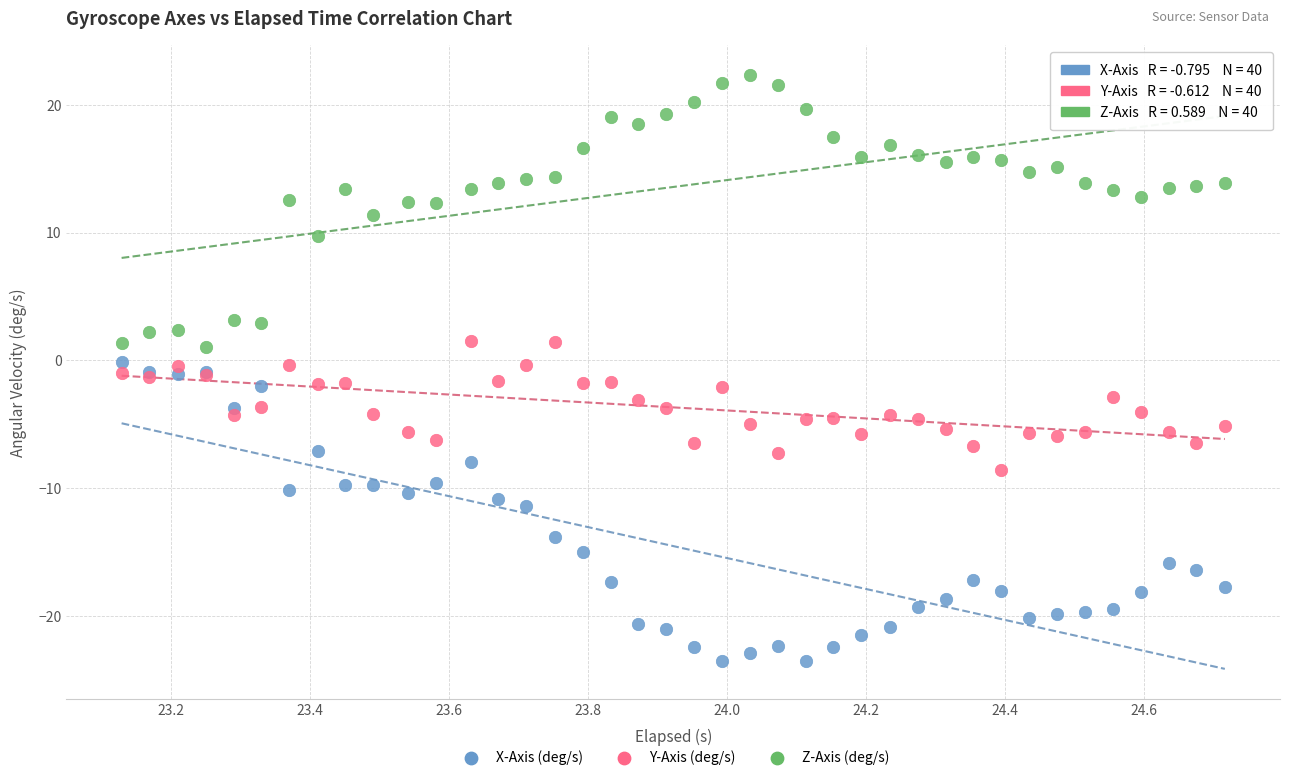

Which series contains the highest Y value?

Z-Axis (deg/s)